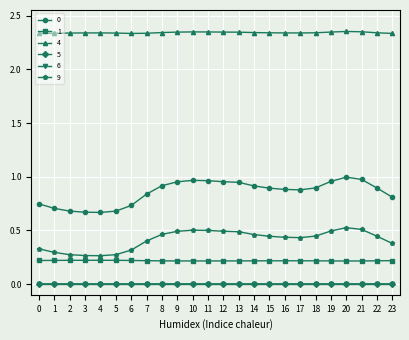

Which series has the largest total across all categories?

4